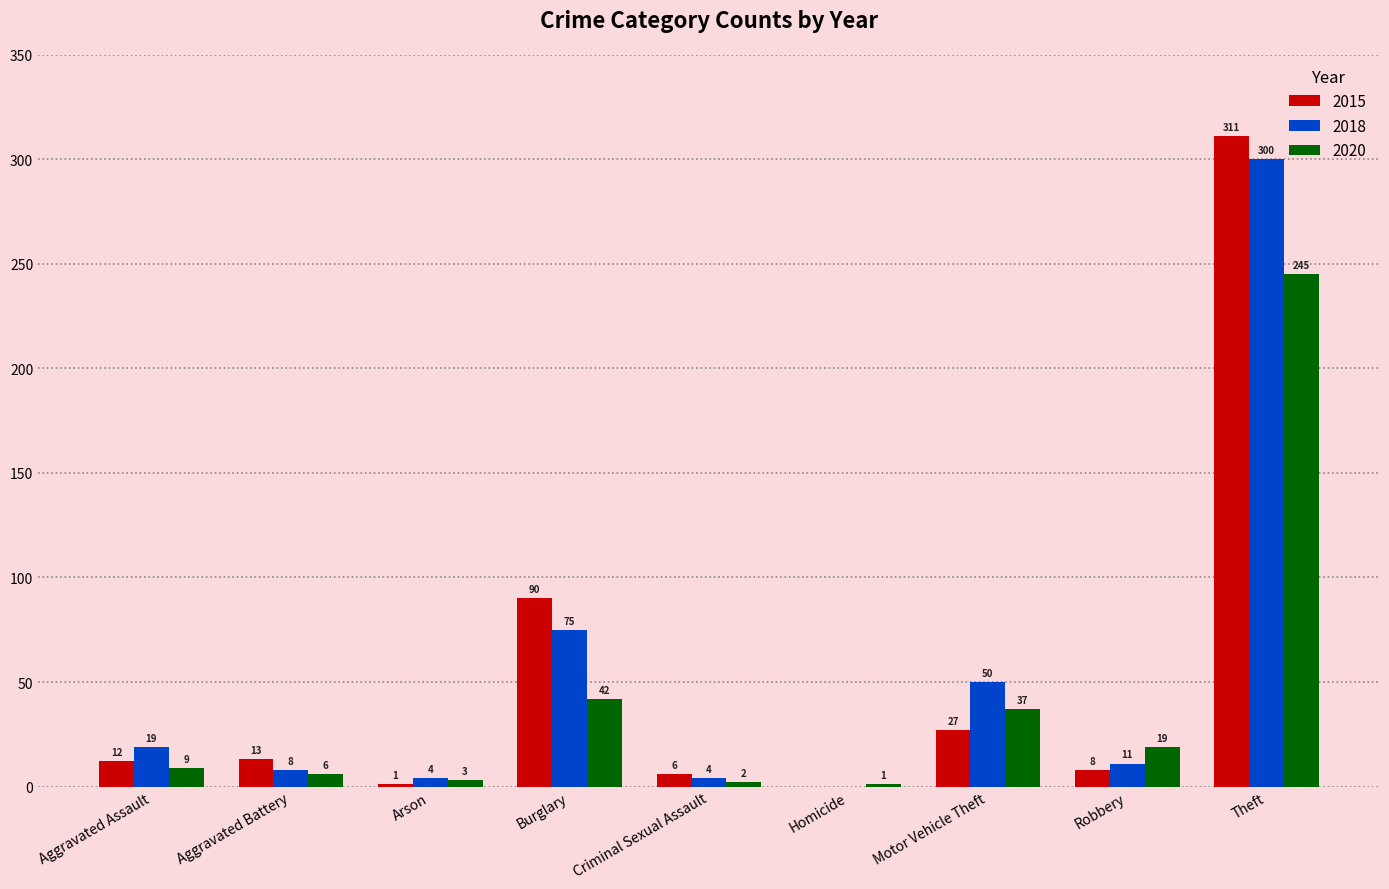

True or false: 2015 has a value of 154 at Burglary.

False